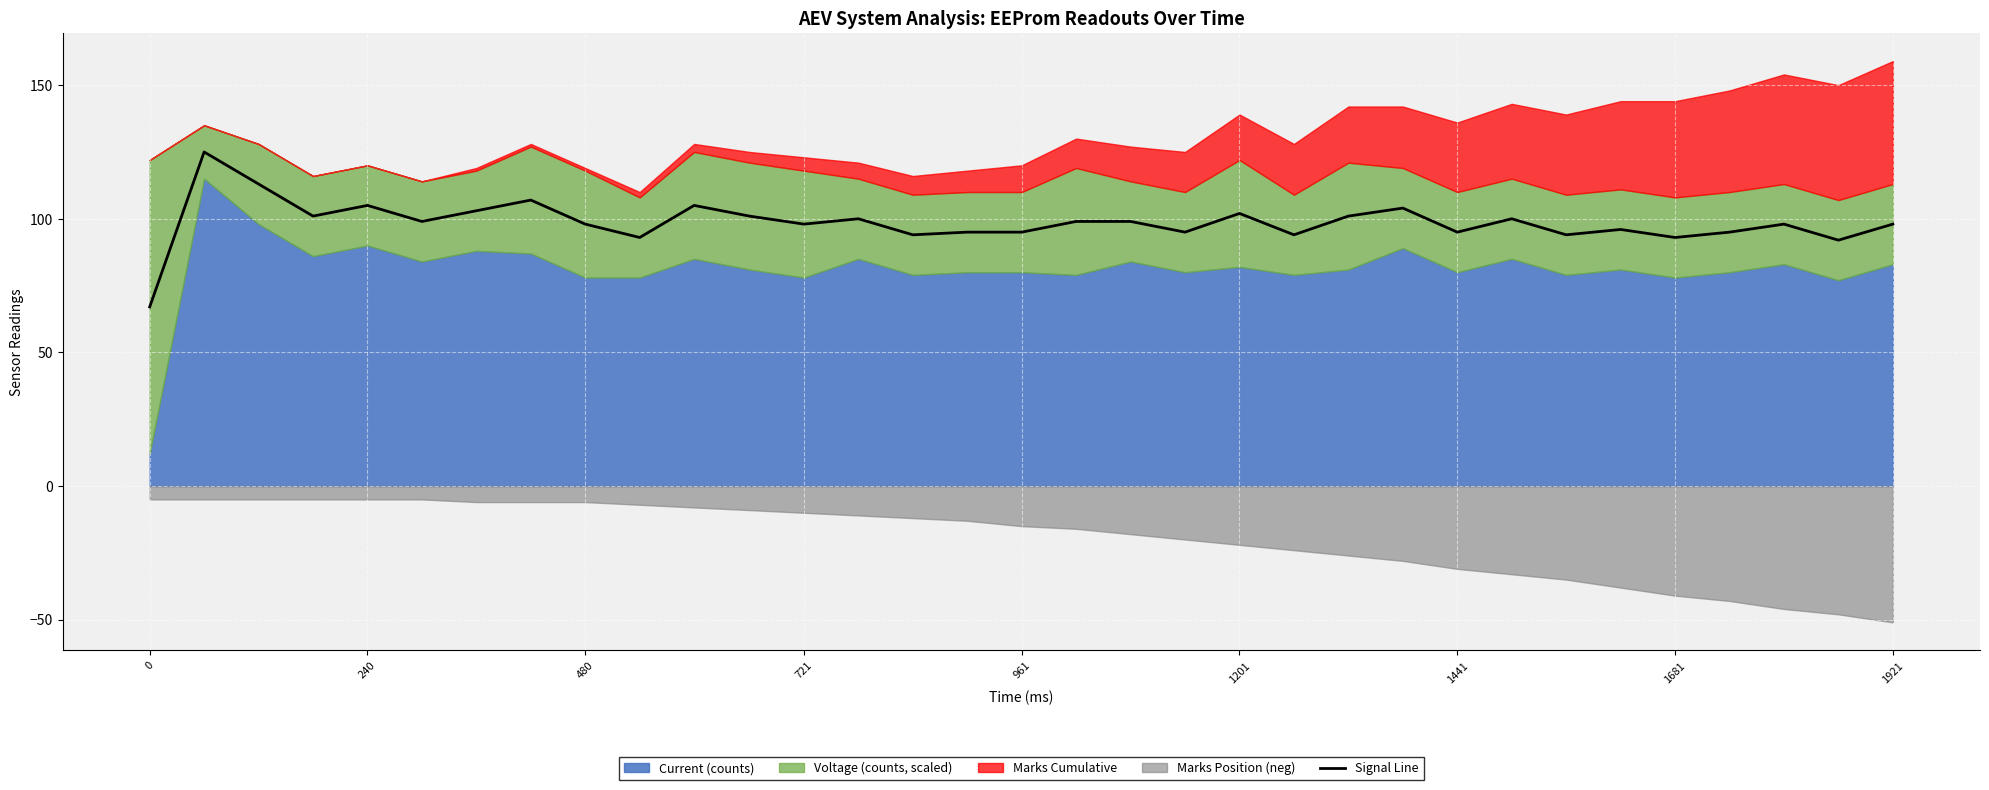

What is the maximum value shown in the chart?

125